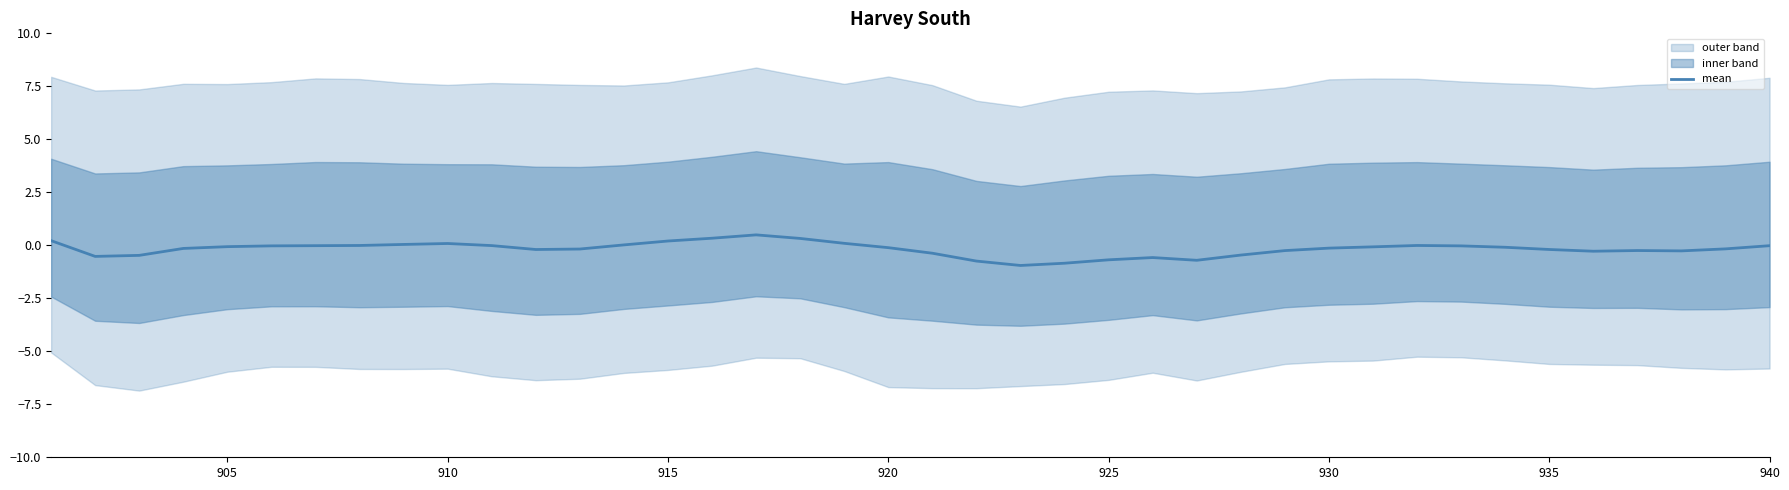

How many interior local valleys (lower than both neighbors) does the data have?

6